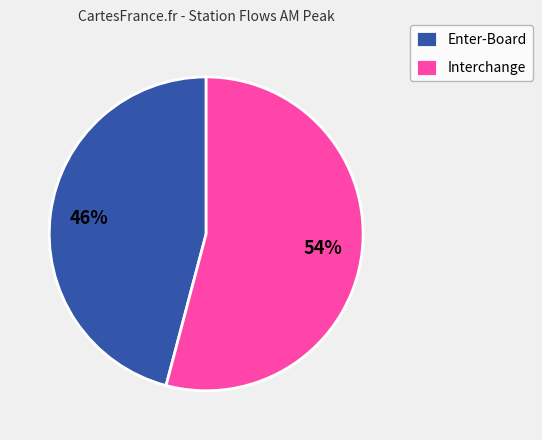

Rank the categories by value from highest to lowest.

Interchange, Enter-Board